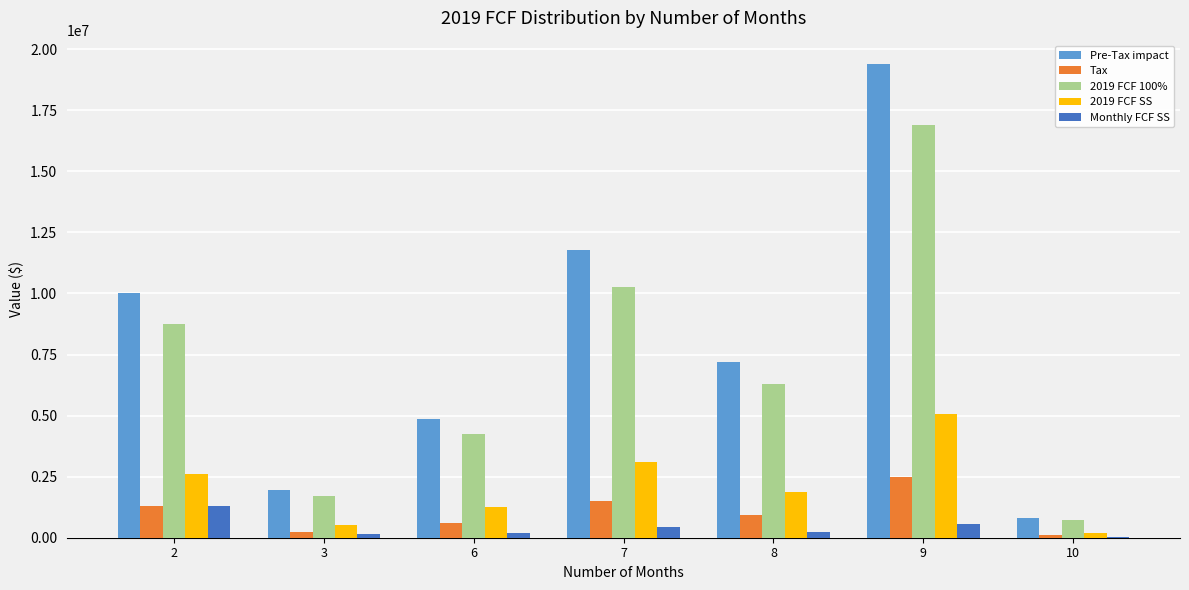

Is the value of 2019 FCF SS at 7 greater than the value of Monthly FCF SS at 3?

Yes